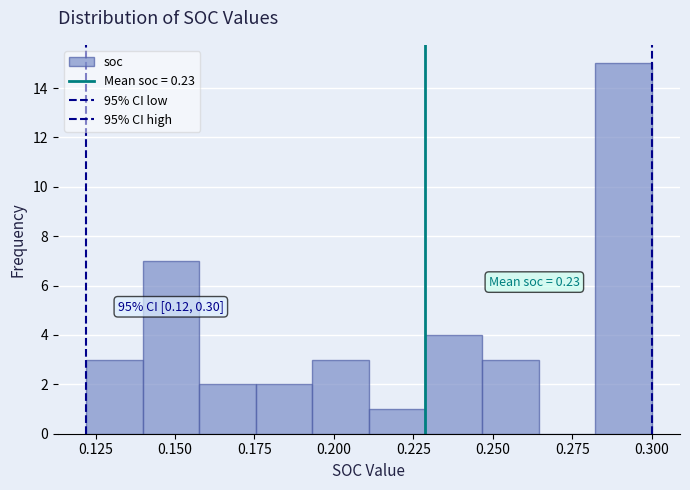

Read against the x-axis, roughly where is the centre of the tallest bar?

0.290